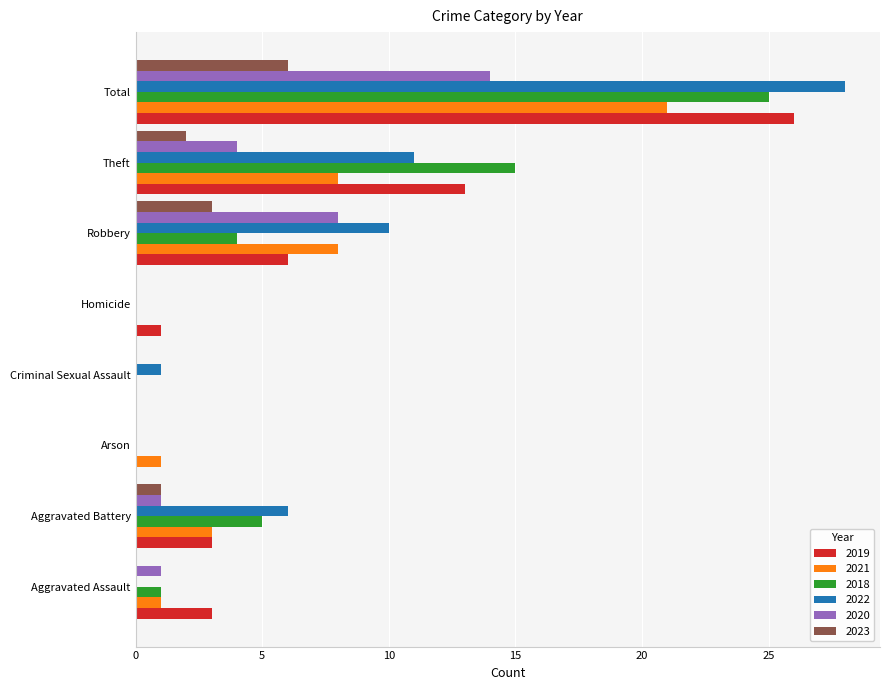

Is the value of 2019 at Criminal Sexual Assault greater than the value of 2022 at Theft?

No